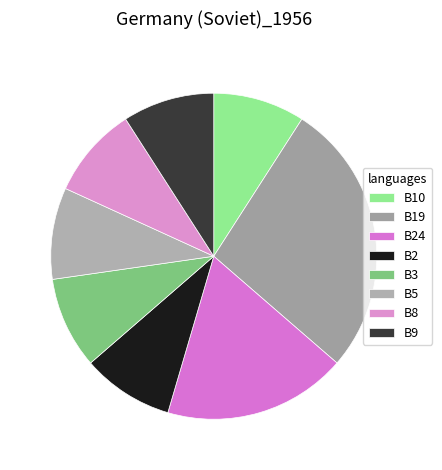

Rank the categories by value from highest to lowest.

B19, B24, B10, B2, B3, B5, B8, B9